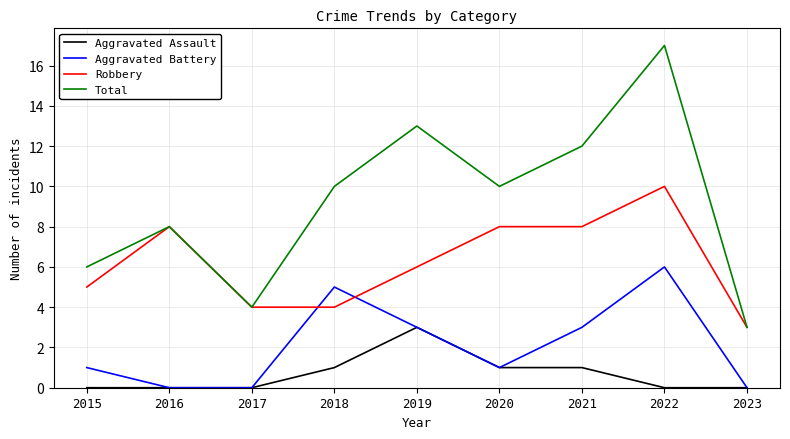

Rank the series by their maximum value, from highest to lowest.

Total, Robbery, Aggravated Battery, Aggravated Assault